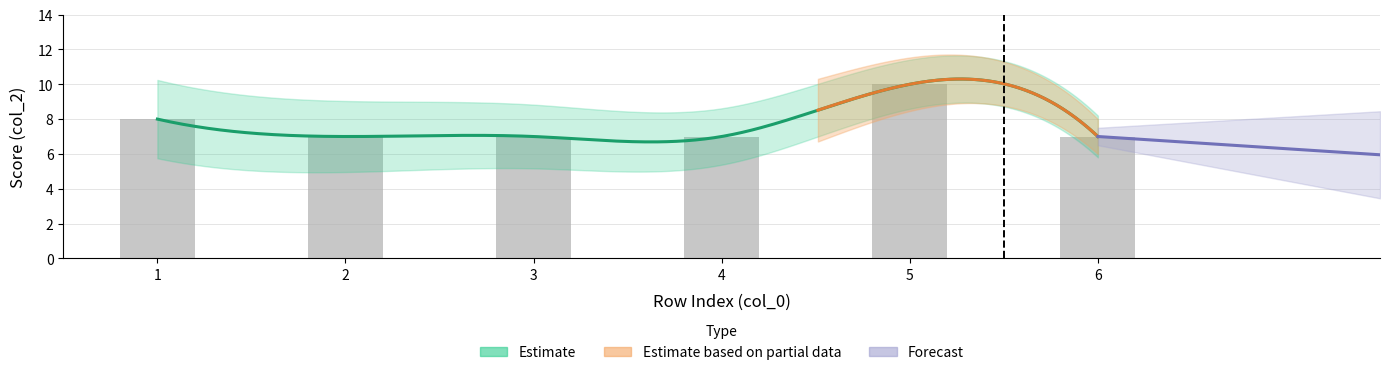

Which label corresponds to the smallest value in the chart?

2